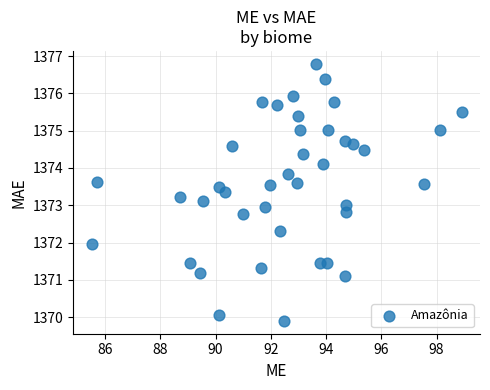

What is the range of X values (max minus min)?

13.4